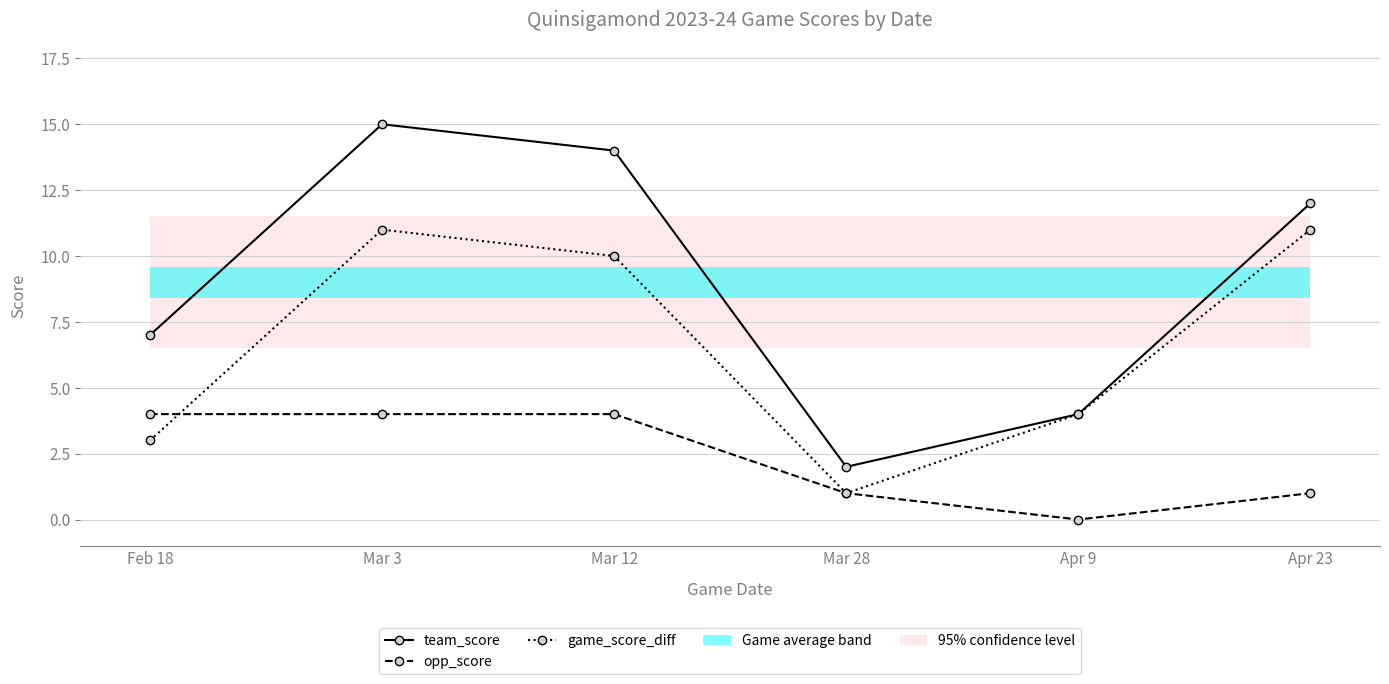

Rank the series by their average value, from highest to lowest.

team_score, game_score_diff, opp_score